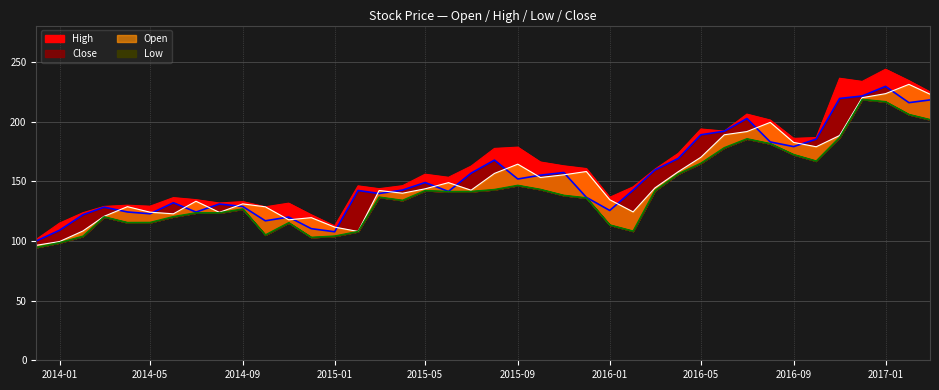

Rank the series by their maximum value, from lowest to highest.

Low, Close, Open, High